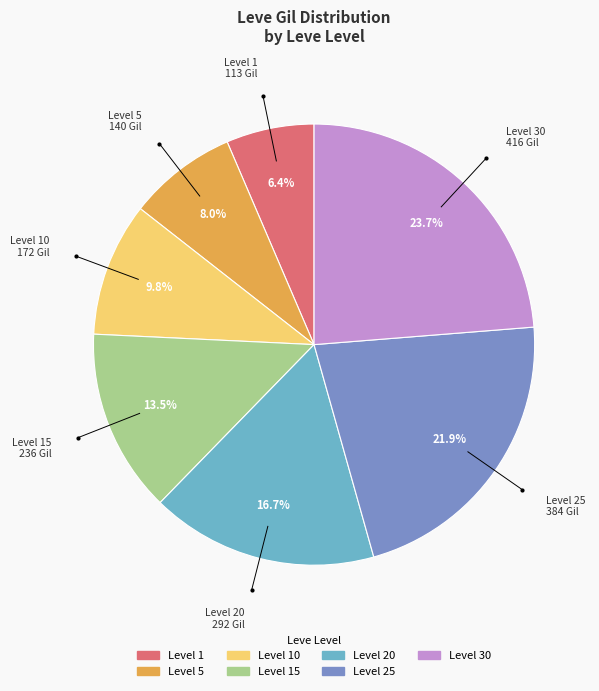

Does any single category account for the majority?

No